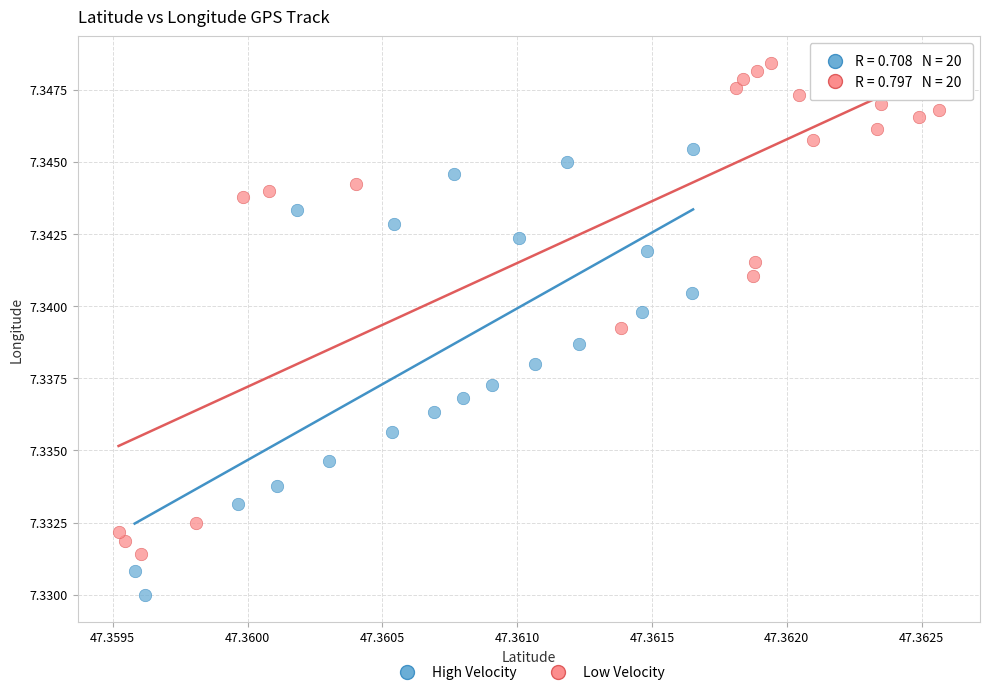

Which series reaches the minimum Y coordinate?

High Velocity